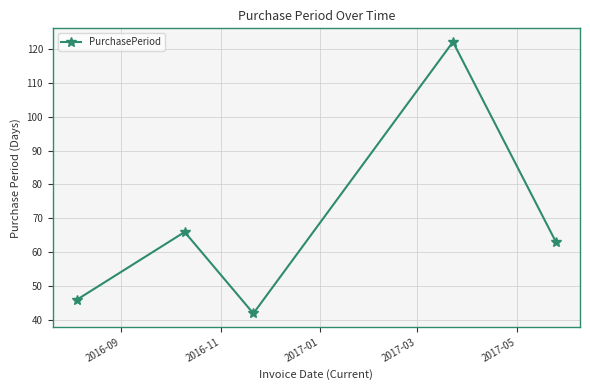

Reading right to left, transcribe all the data shown in this chart.

63	122	42	66	46